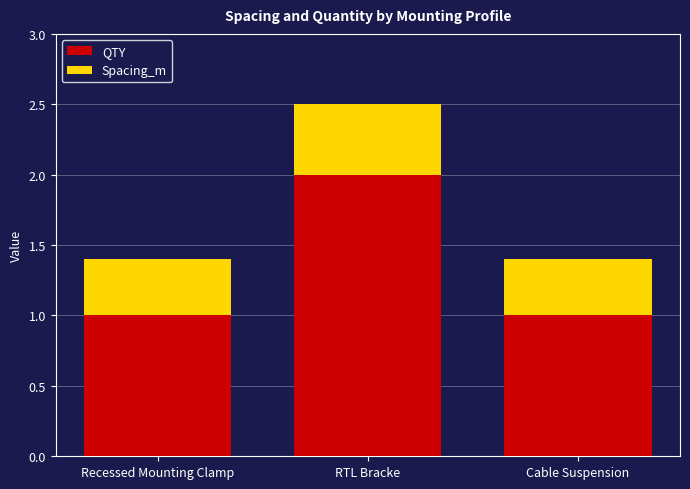

How many series are shown in this chart?

2